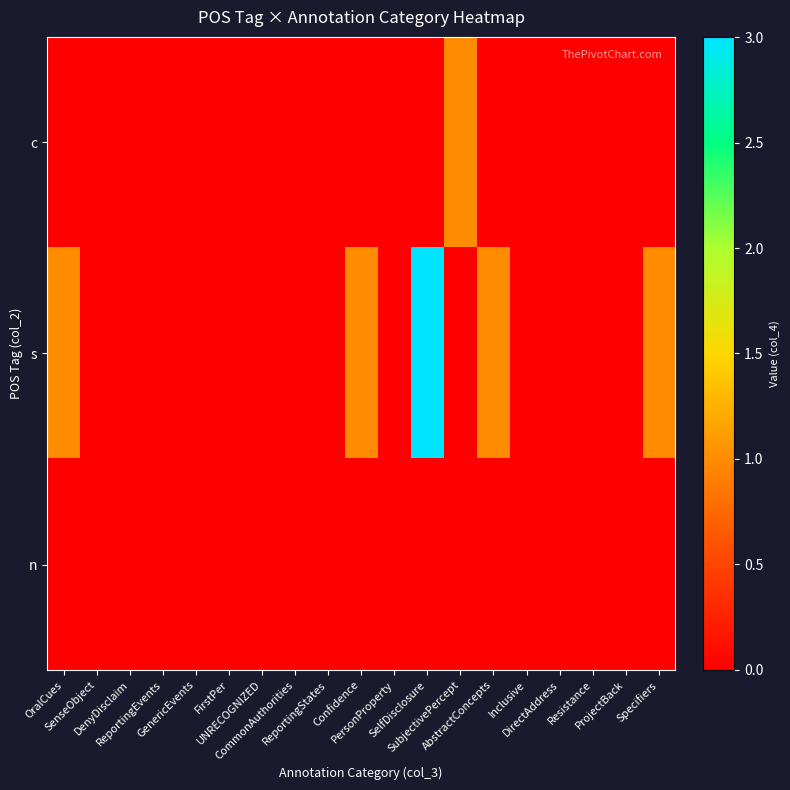

At Resistance, list the series in order from smallest to largest.

c, s, n